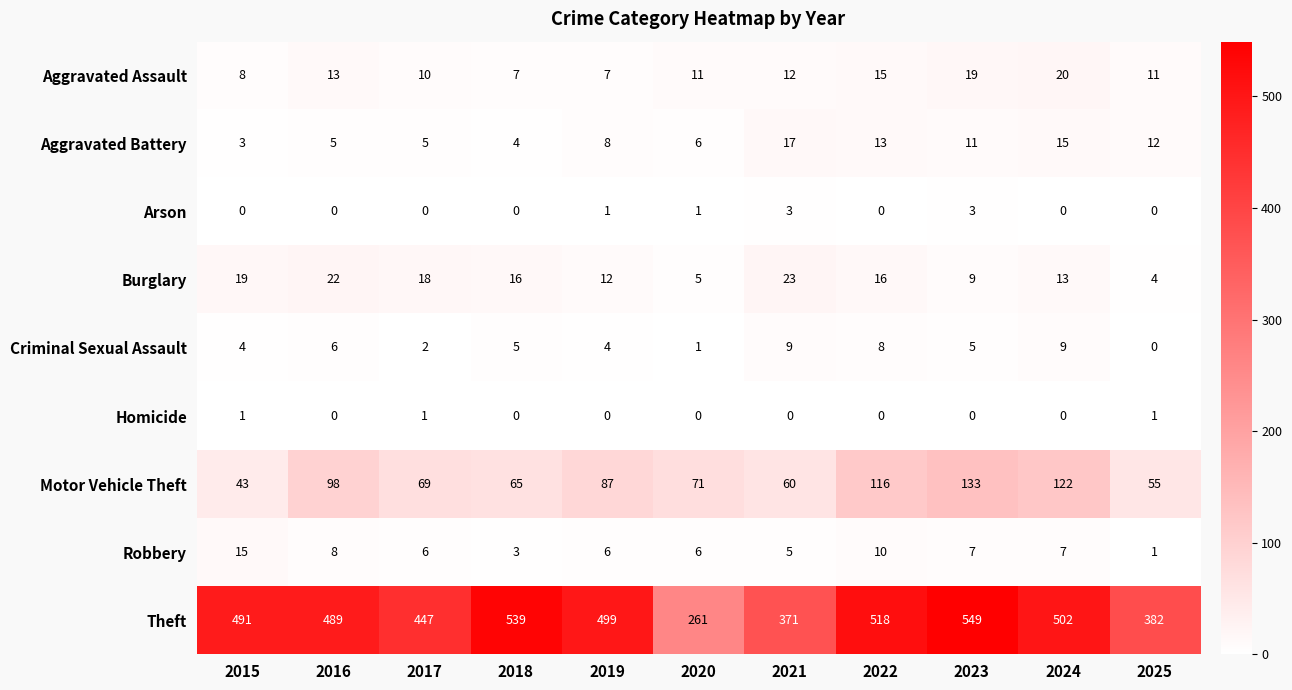

The Arson series shows 0 at 2020. True or false?

False